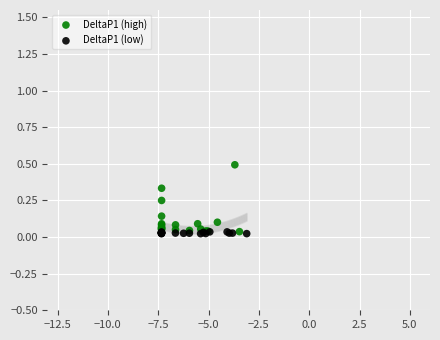

Which series has the largest Y range (max minus min)?

DeltaP1 (high)